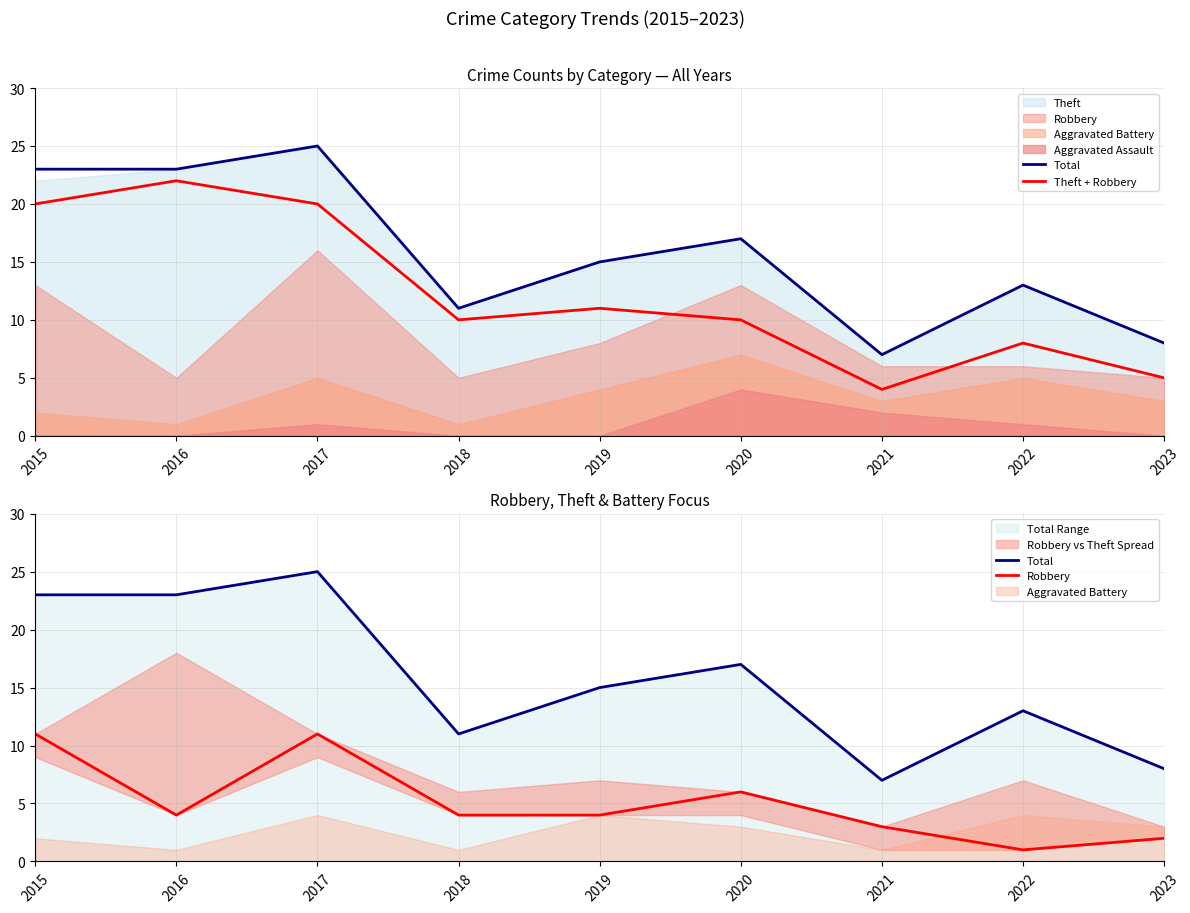

Reading left to right, list all the values displayed in this chart.

Total: 2015=23	2016=23	2017=25	2018=11	2019=15	2020=17	2021=7	2022=13	2023=8
Theft + Robbery: 2015=20	2016=22	2017=20	2018=10	2019=11	2020=10	2021=4	2022=8	2023=5
Robbery: 2015=11	2016=4	2017=11	2018=4	2019=4	2020=6	2021=3	2022=1	2023=2